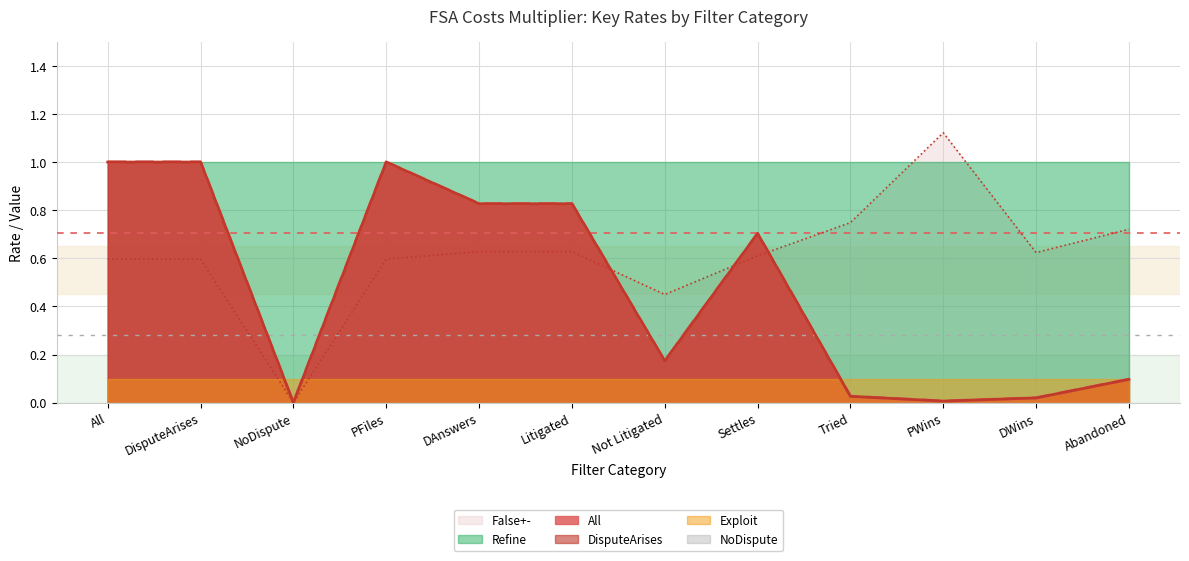

Which series has the largest total across all categories?

Refine